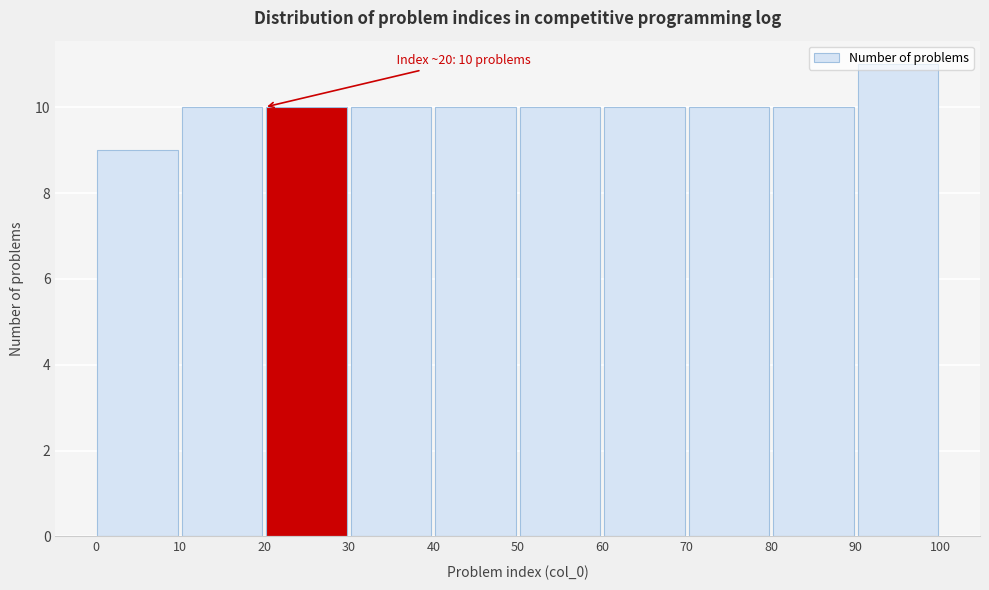

Which range on the x-axis has the tallest bar?

90 to 100